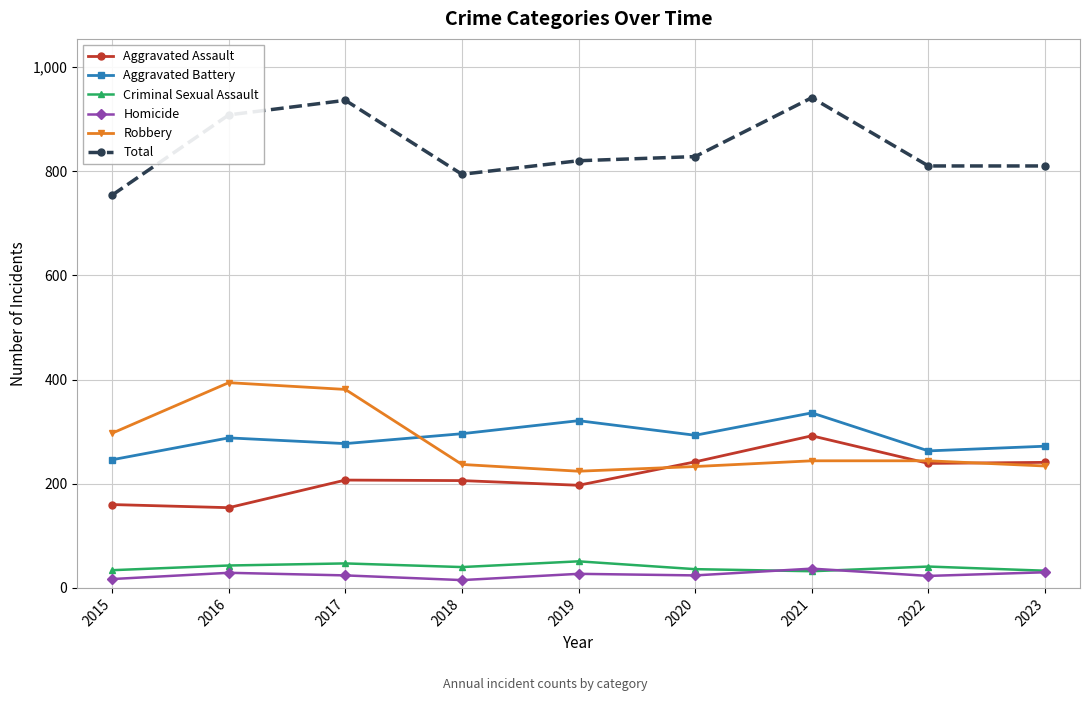

Where does the Total series first go above 820?

2016